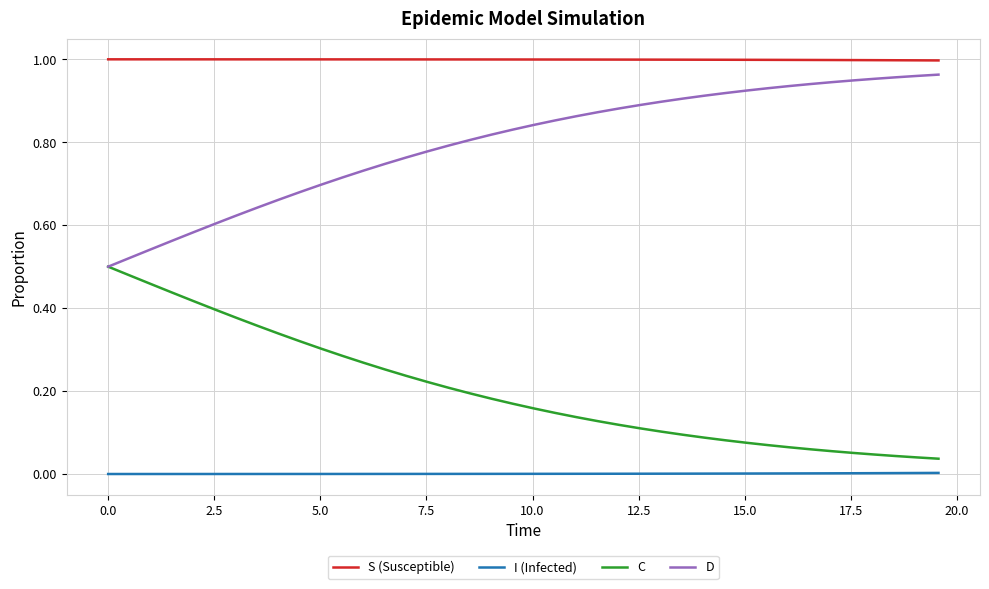

True or false: S (Susceptible) and I (Infected) intersect in this chart.

False